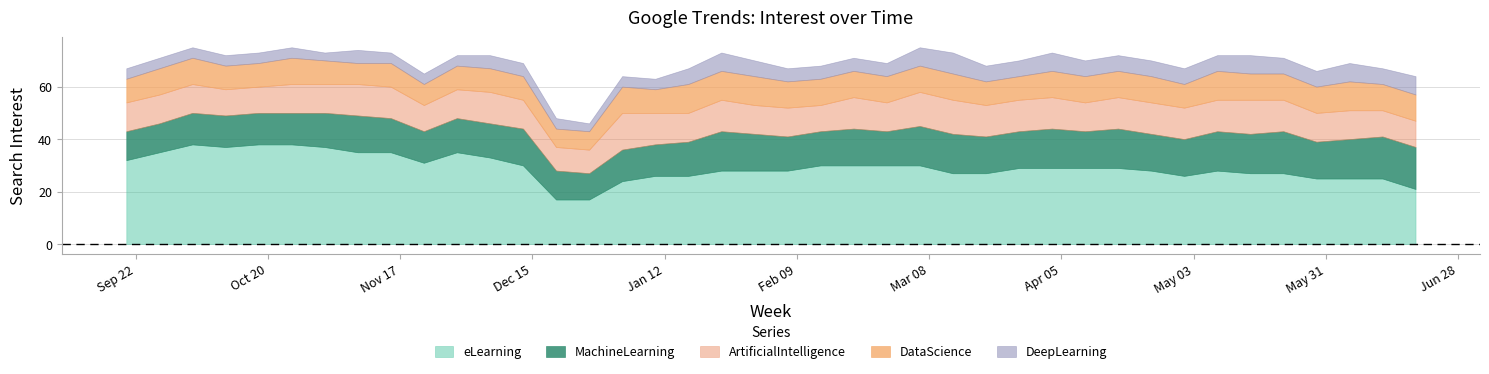

True or false: MachineLearning and DeepLearning cross at least once.

False